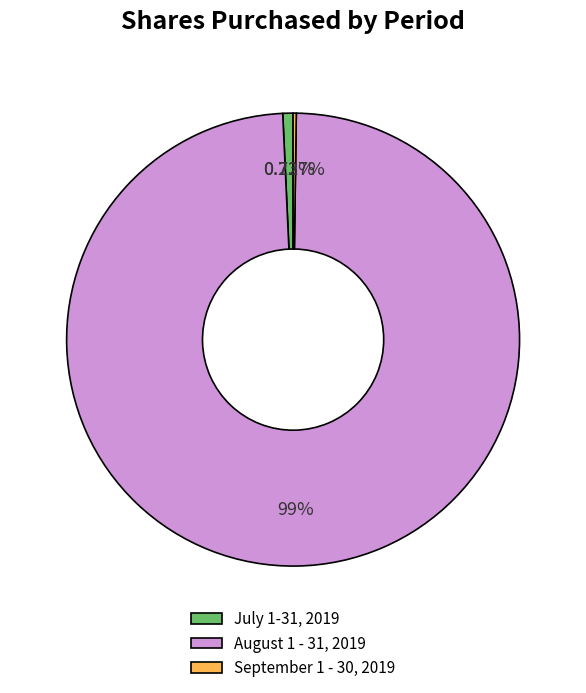

Is it true that August 1 - 31, 2019 is 86% of the pie?

False